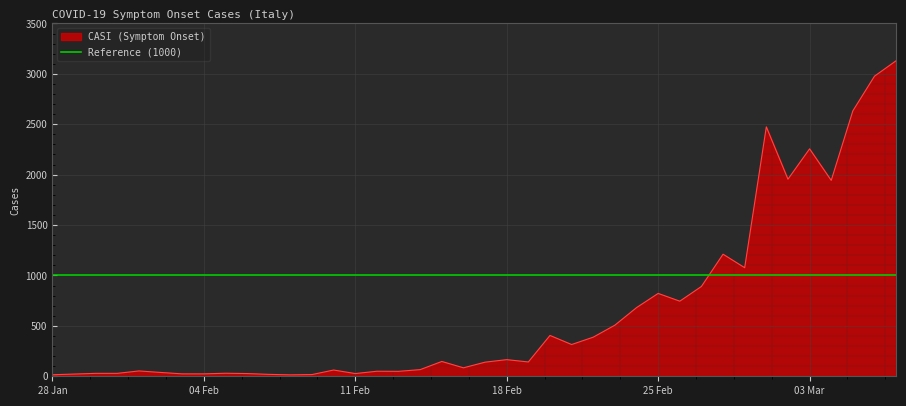

What is the change in value from 06/02/2020 to 26/02/2020?

+718